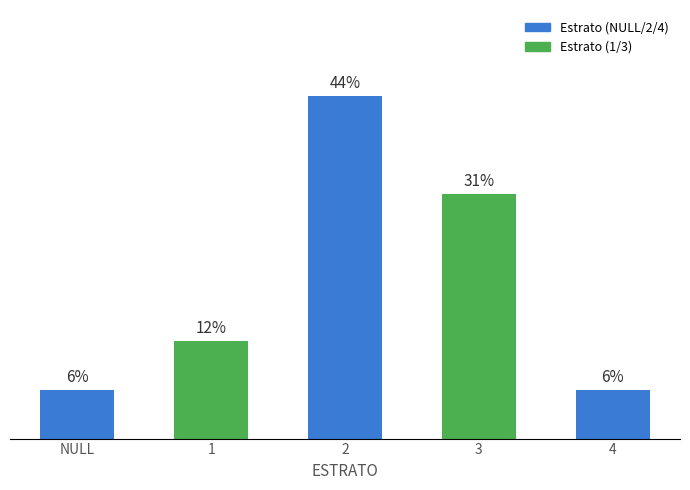

Are the bars horizontal?

No